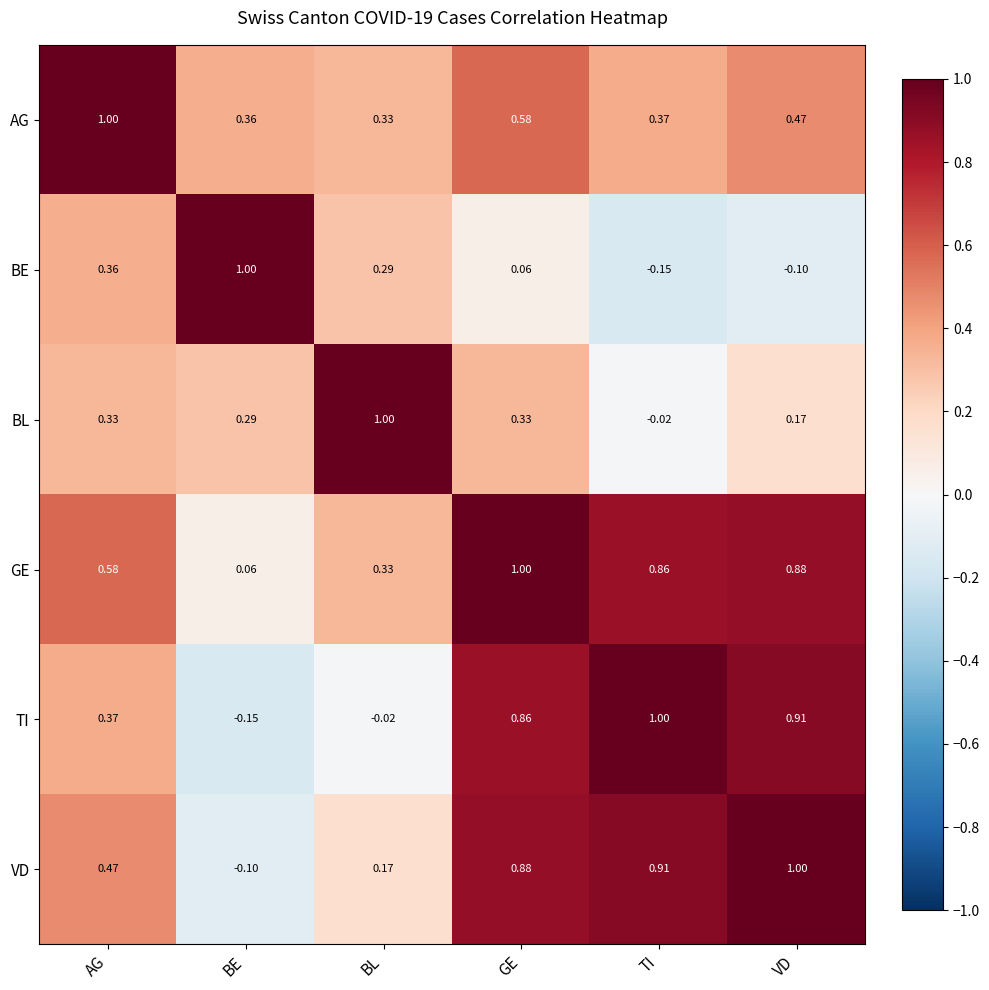

At which label is BE closest to 0?

GE